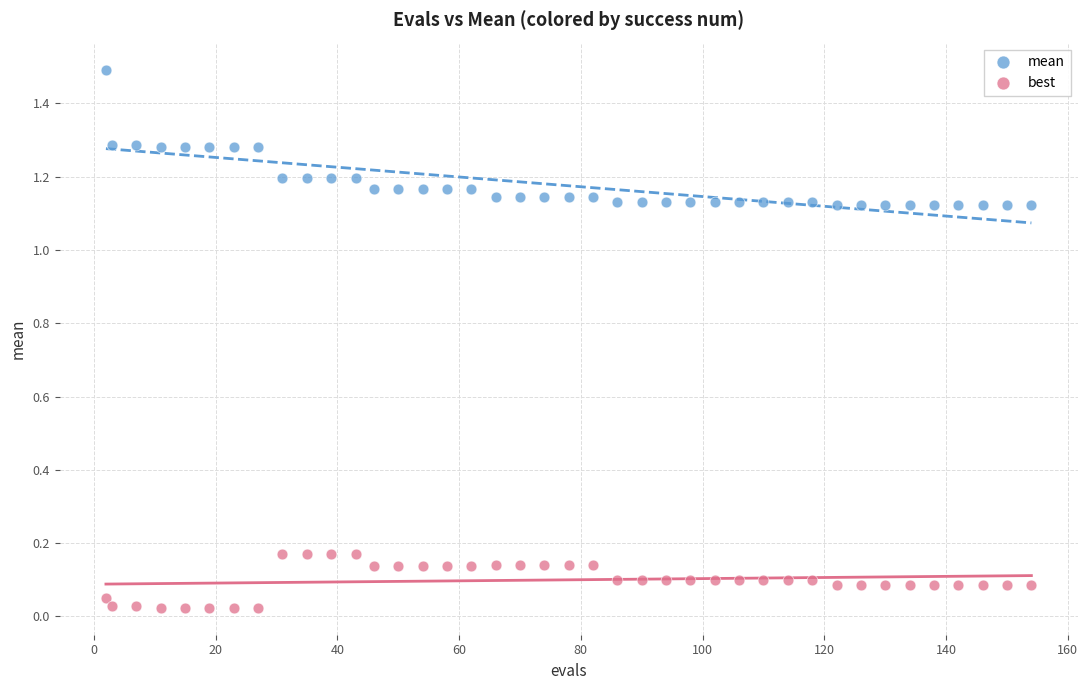

What is the X range (max minus min) for the scatter plot?

152.0